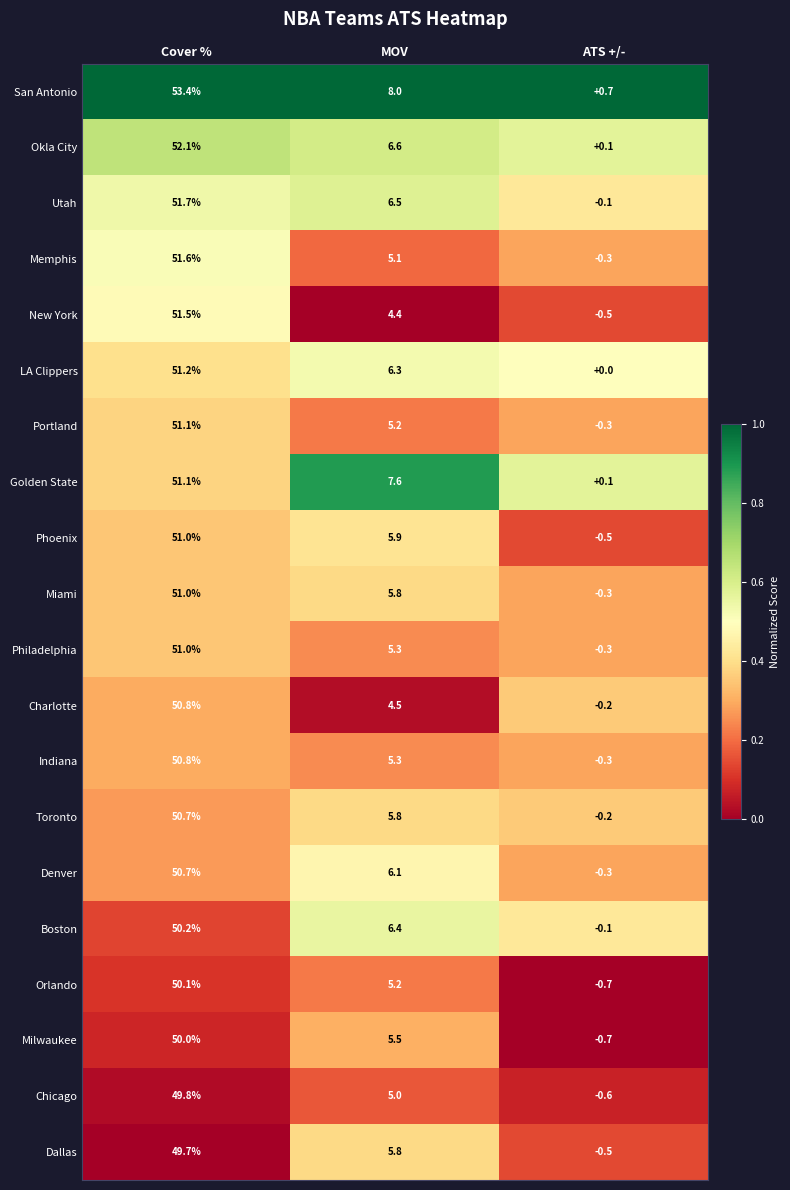

At which label does Toronto reach its peak?

Cover %